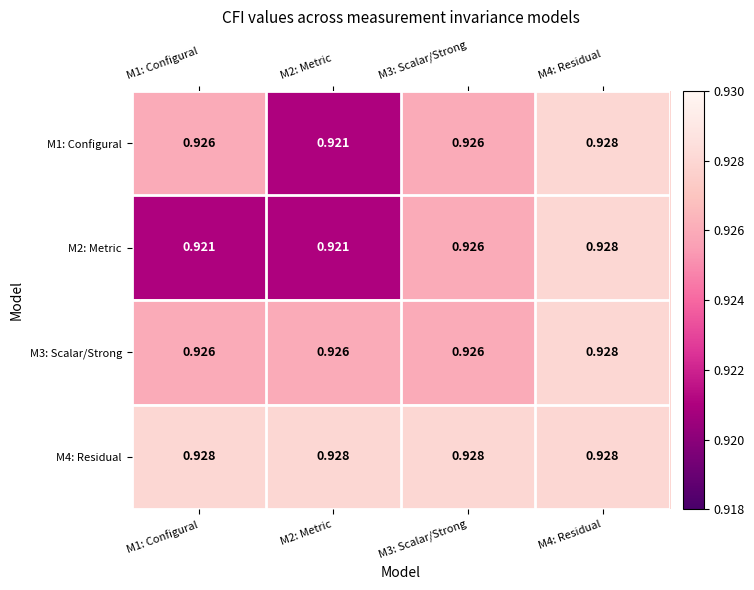

What is the maximum value shown in the chart?

0.9